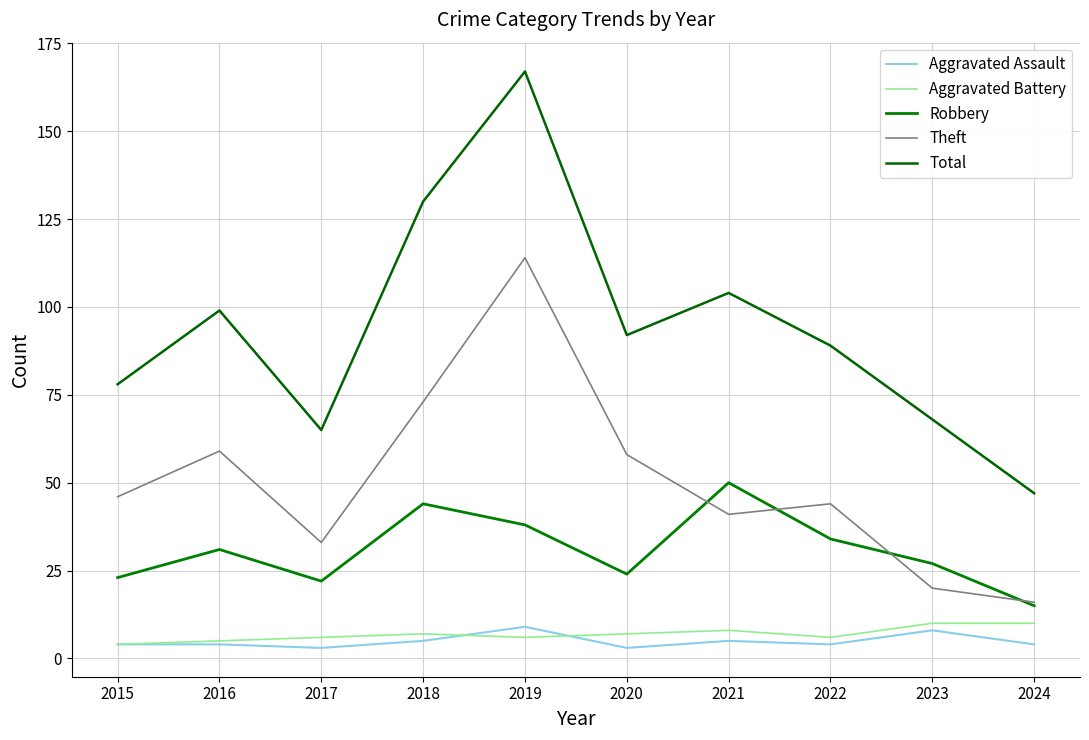

True or false: Robbery and Aggravated Battery cross at least once.

False